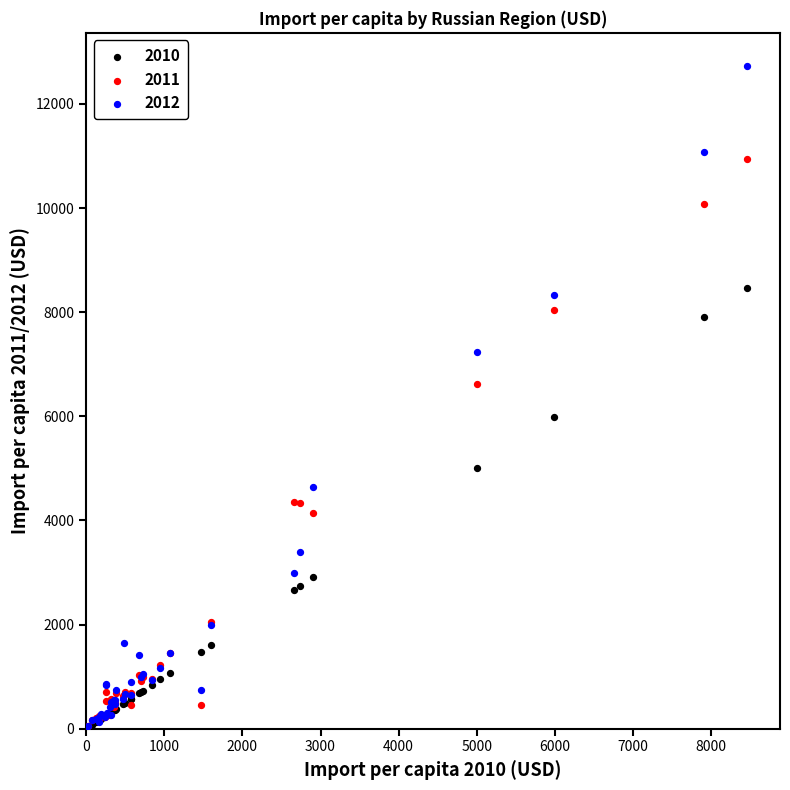

Which series reaches the maximum Y coordinate?

2012